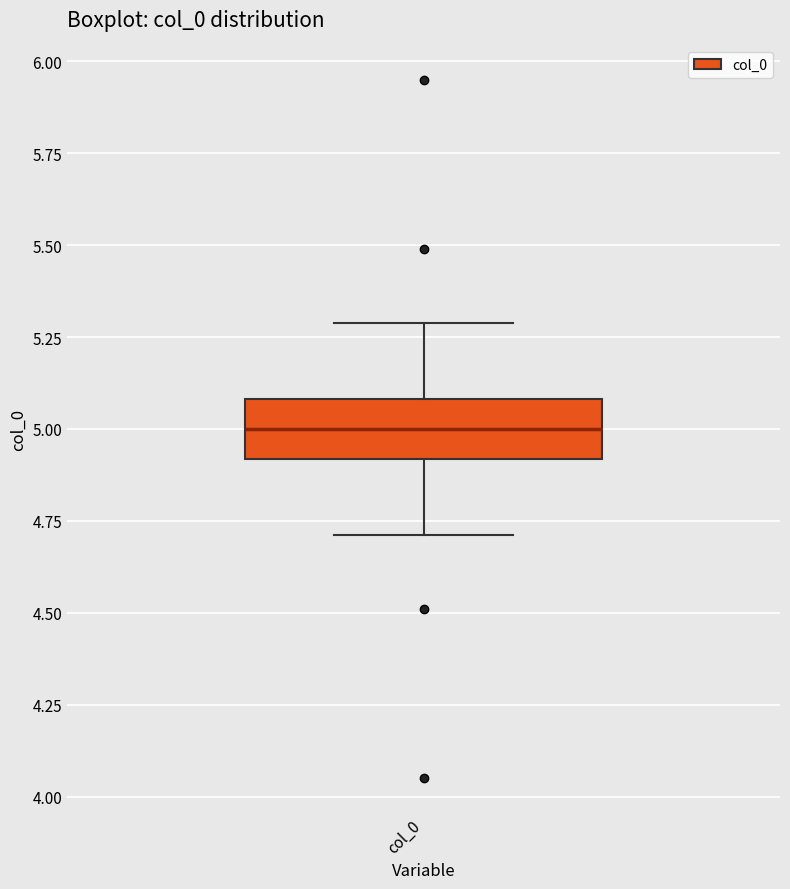

Read this box plot against the y-axis: the position of the median line, the range covered by the box, and the ends of both whiskers. The values are not printed on the chart, so give them approximately, as read against the axis.

median 5.0, box 4.9 to 5.1, whiskers 4.7 to 5.3